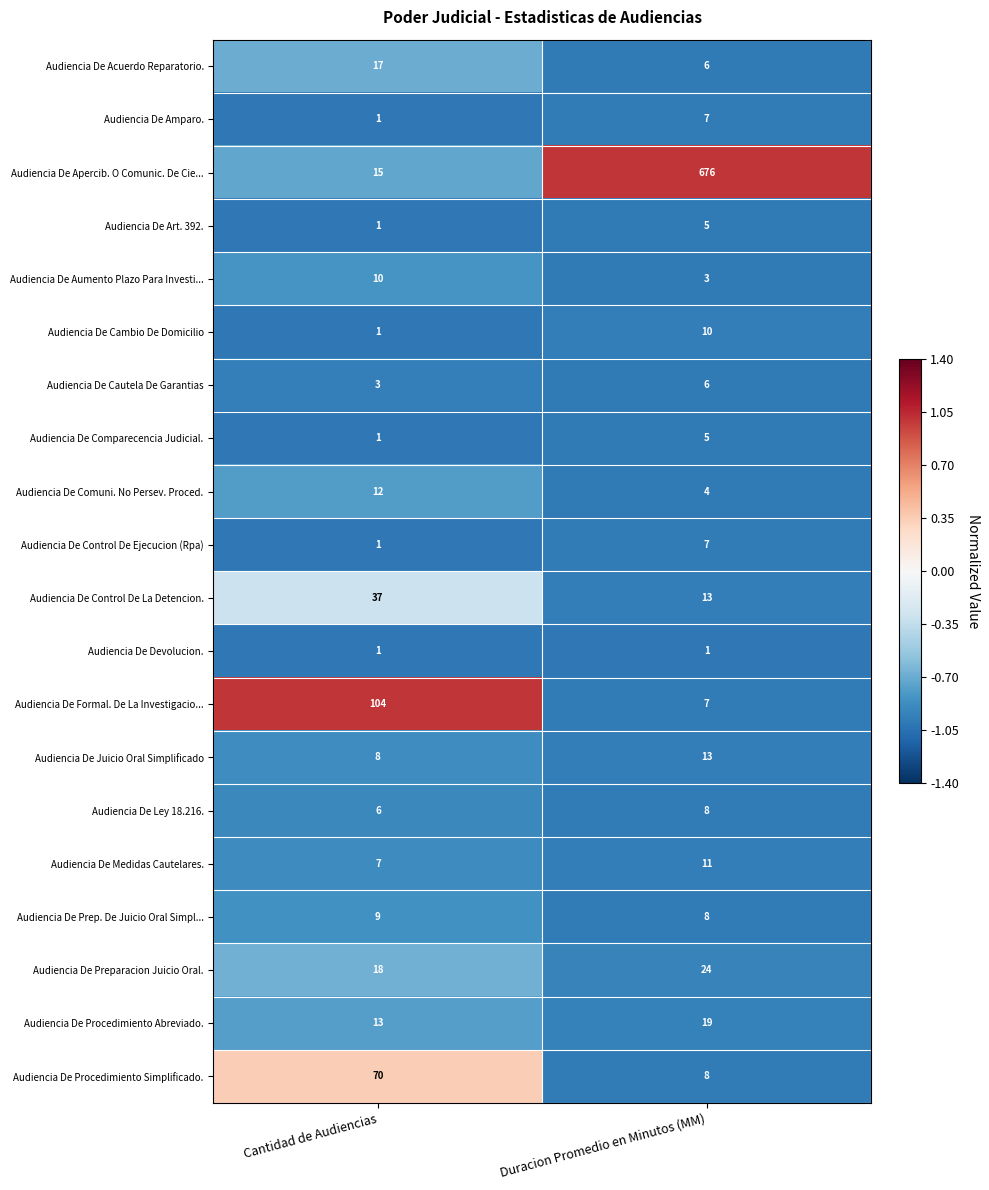

Is the value of Audiencia De Devolucion. at Cantidad de Audiencias greater than the value of Audiencia De Ley 18.216. at Cantidad de Audiencias?

No